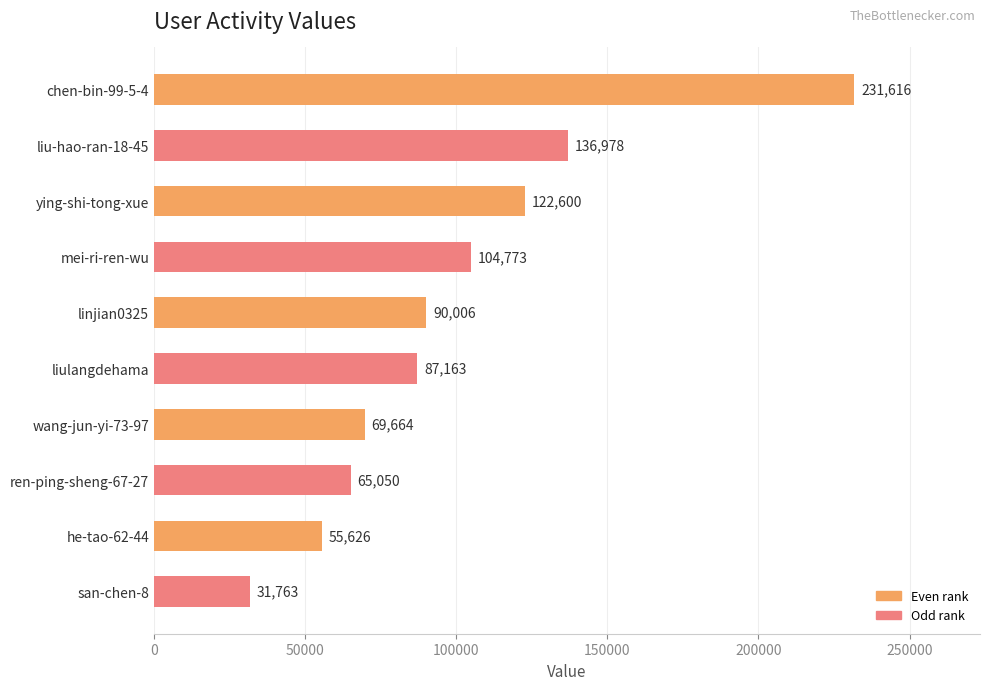

Reading top to bottom, transcribe all the data shown in this chart.

231616	136978	122600	104773	90006	87163	69664	65050	55626	31763